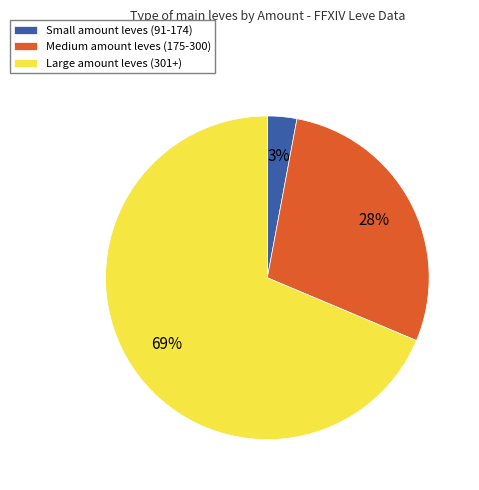

To the nearest percent, what percentage of the pie is Medium amount leves (175-300)?

28%